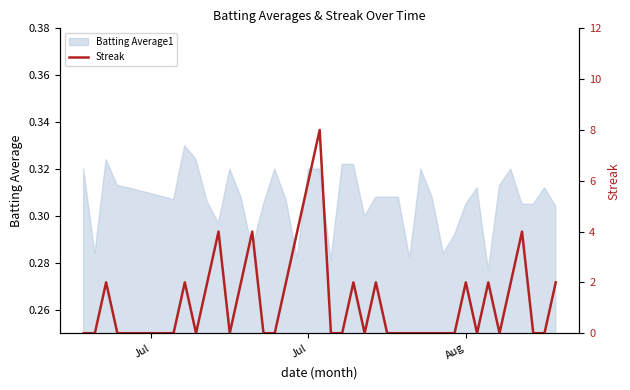

How many values are between 0 and 2?

34